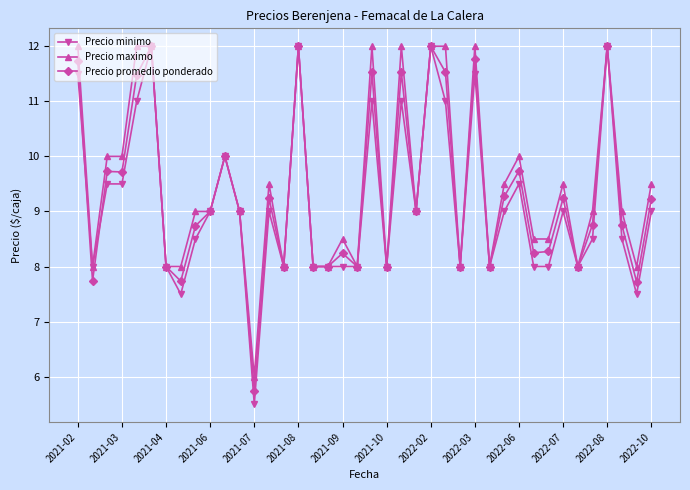

Does the chart have visible grid lines?

Yes